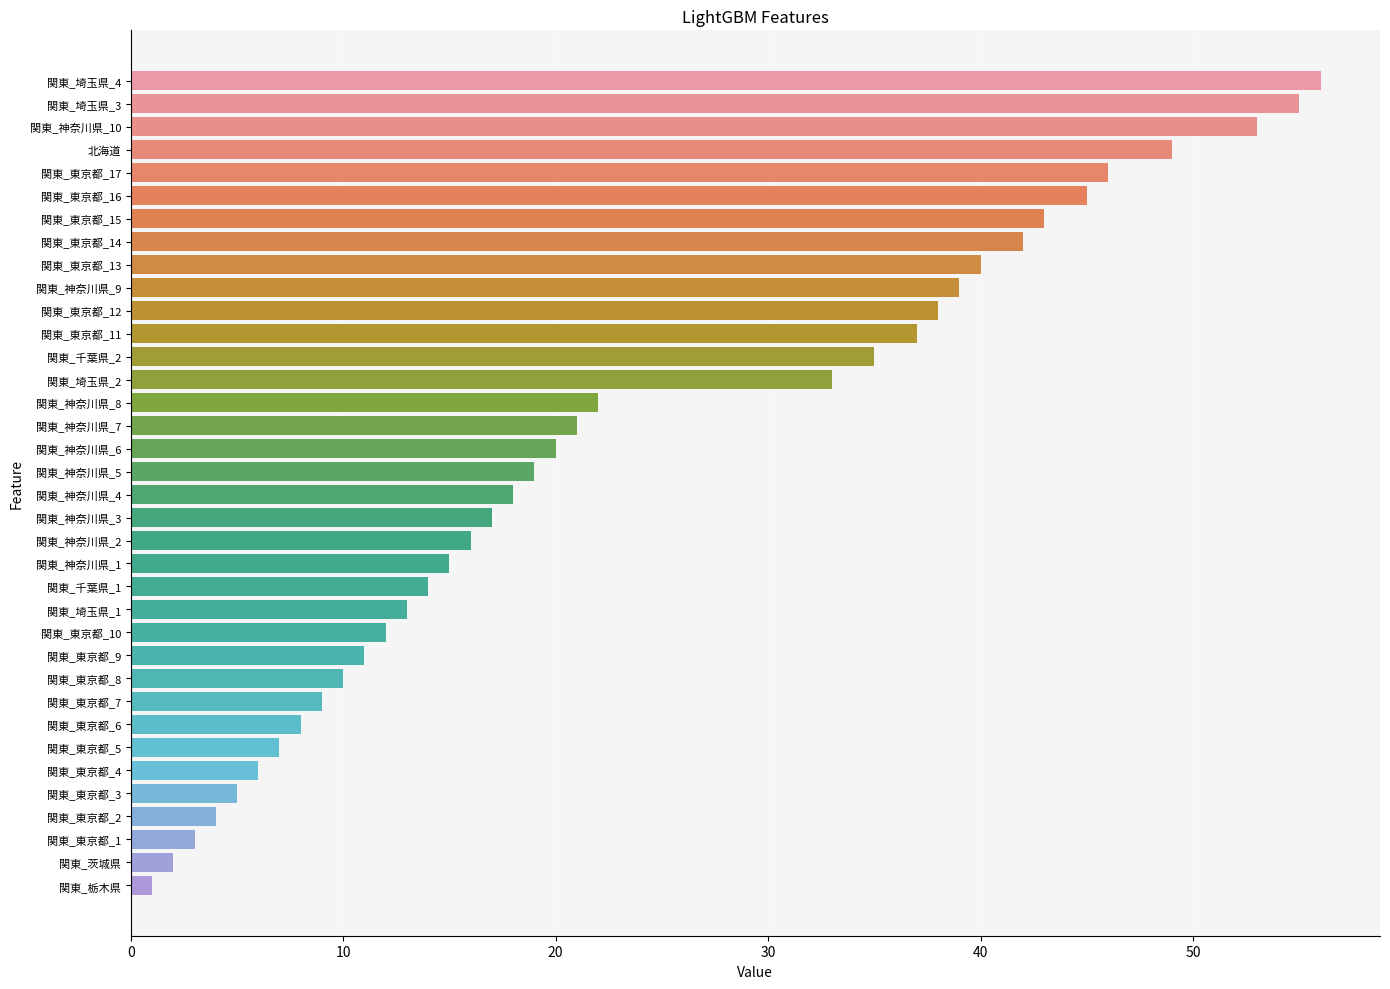

What is the ratio of the value at 北海道 to the value at 関東_埼玉県_2?

1.5